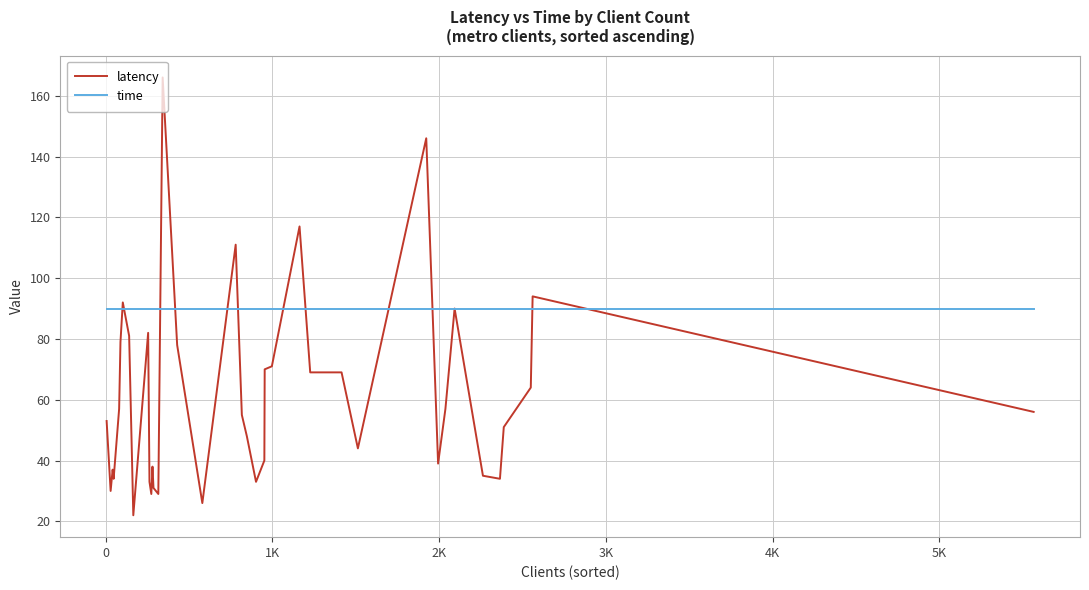

Rank the series by their average value, from lowest to highest.

latency, time